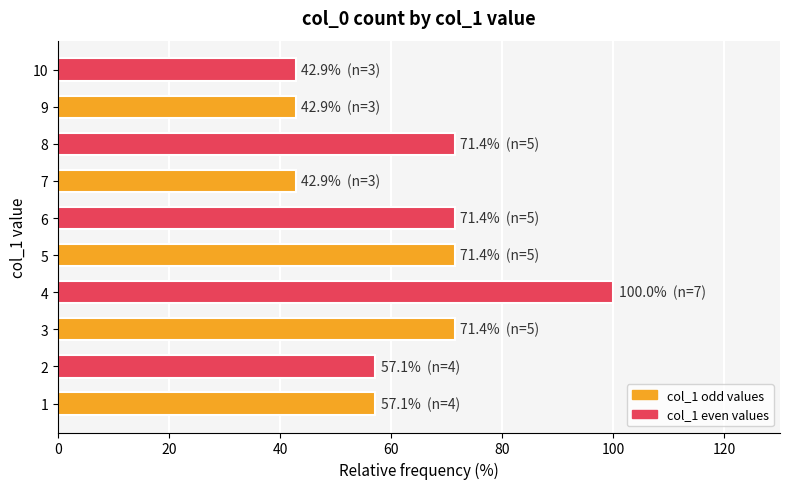

Count the number of categories in the chart.

10